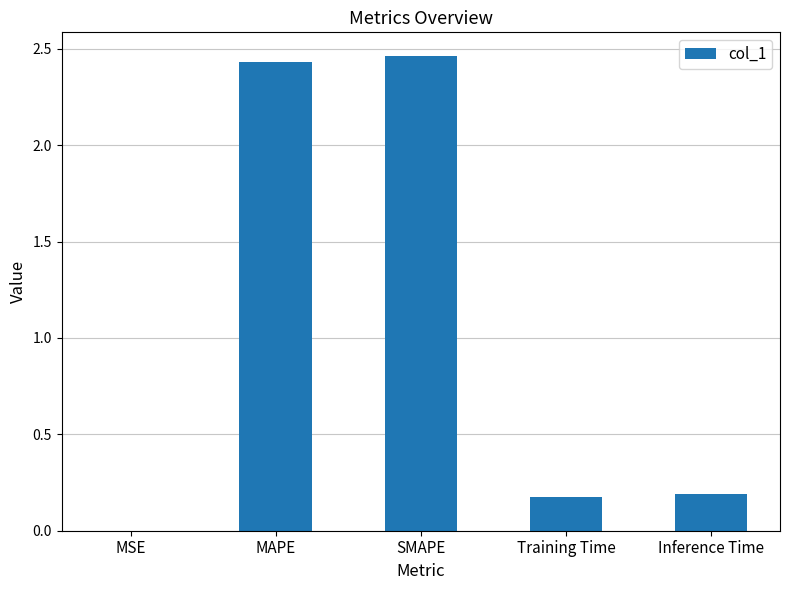

What is the sum of all values?

5.3